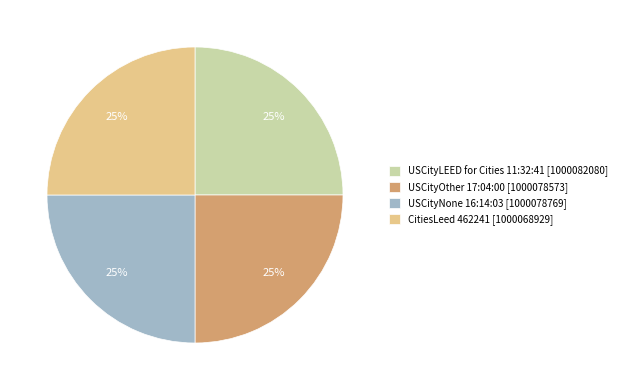

How many segments does this pie chart have?

4